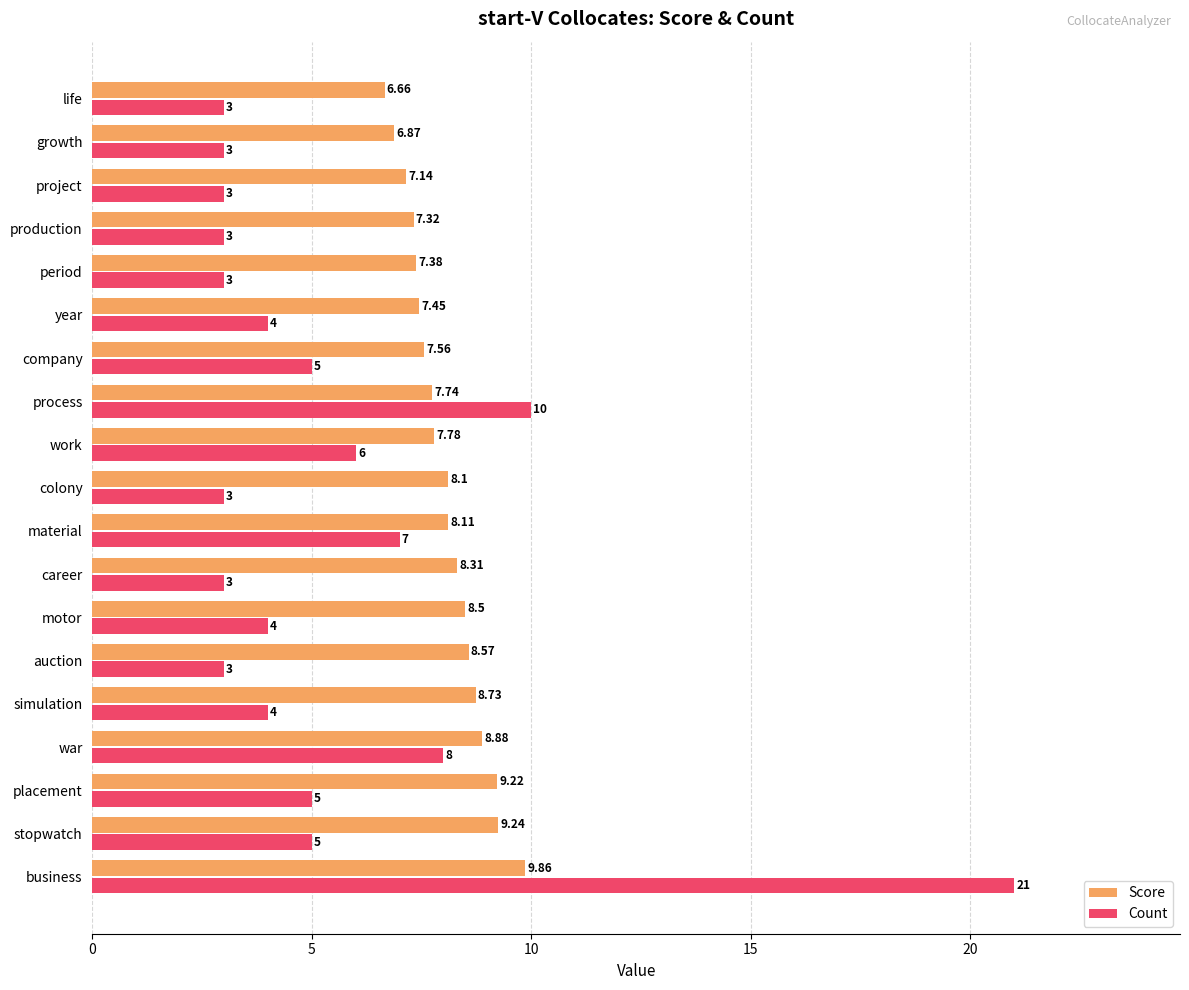

How many categories are shown in the chart?

19